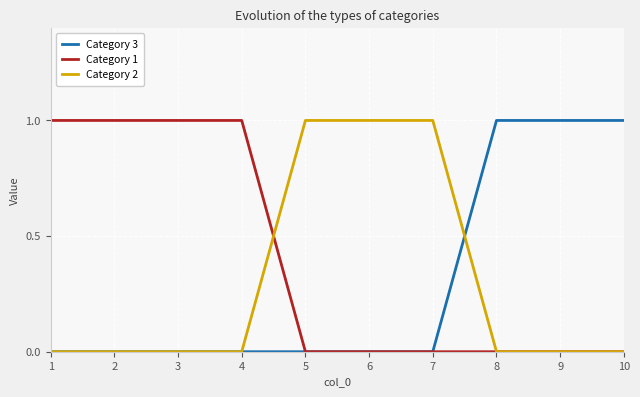

Which series ends up on top after the final intersection of Category 2 and Category 3?

Category 3